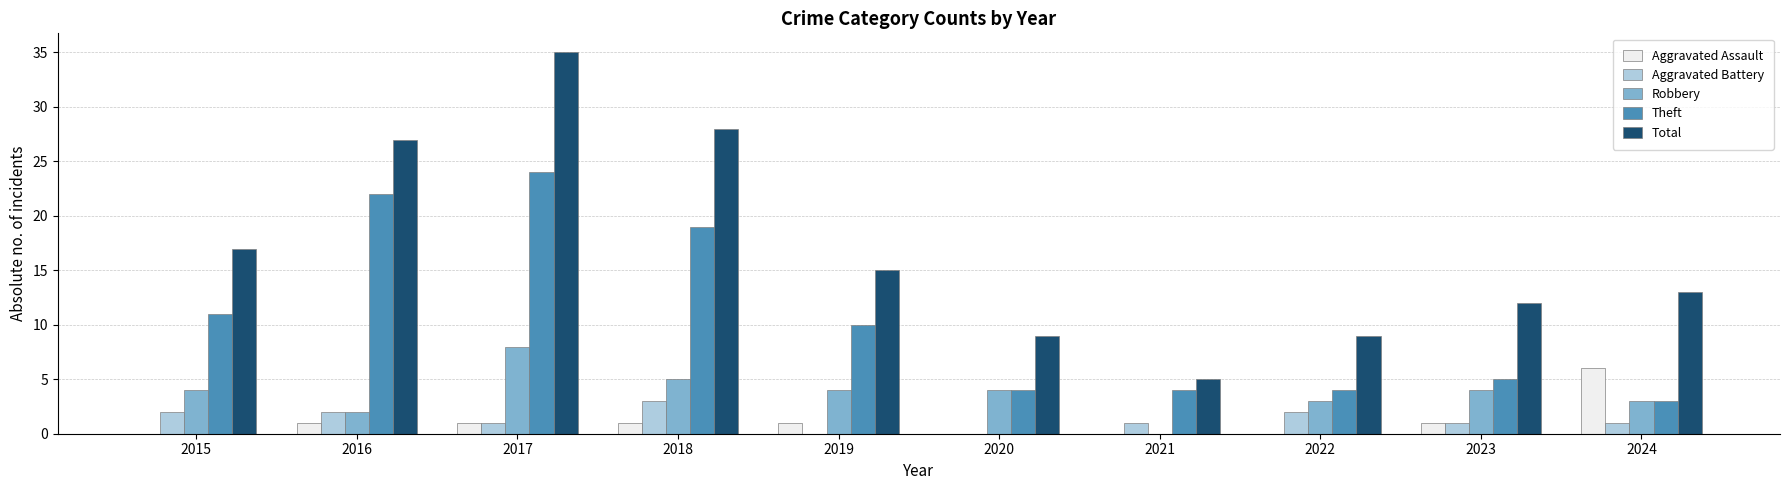

What is the difference between the Robbery values at 2017 and 2016?

6